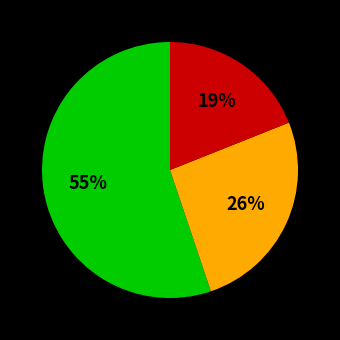

To the nearest percent, what is the average slice percentage?

33%